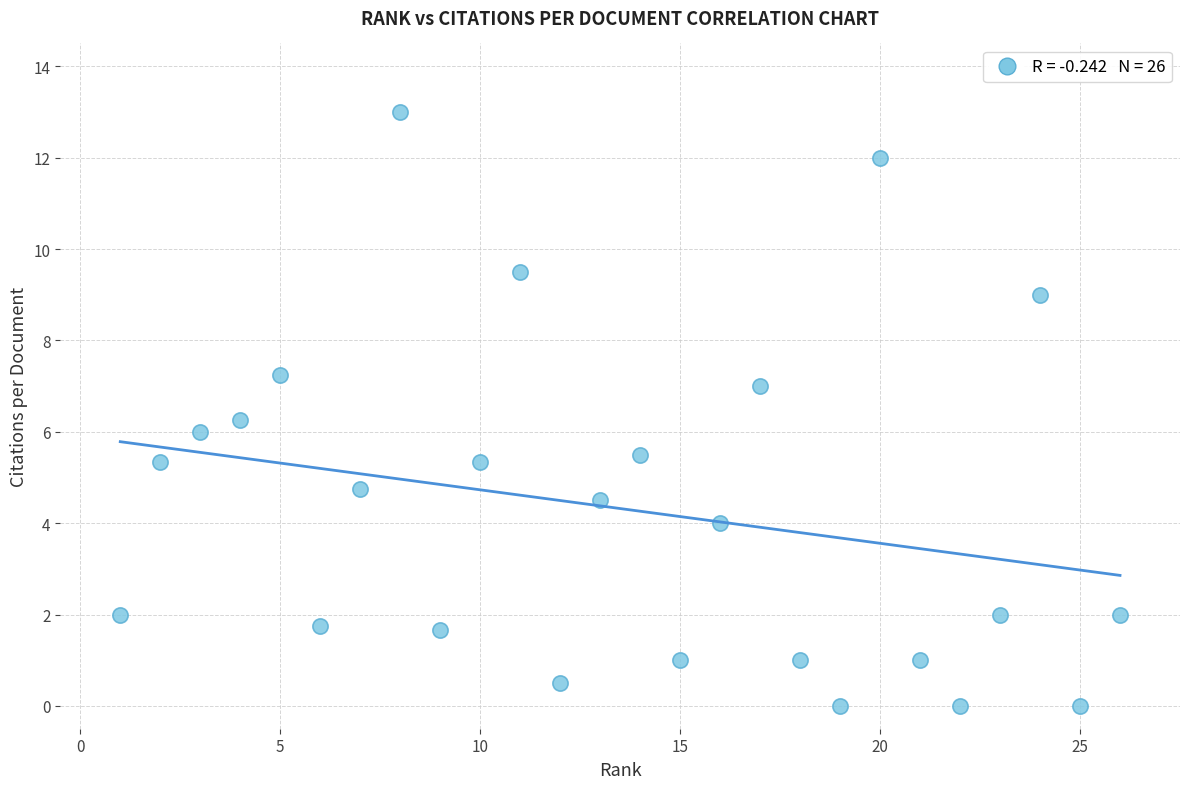

What is the range of Y values (max minus min)?

13.0